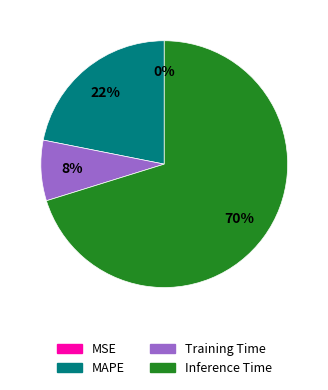

To the nearest percent, what portion does Training Time represent?

8%